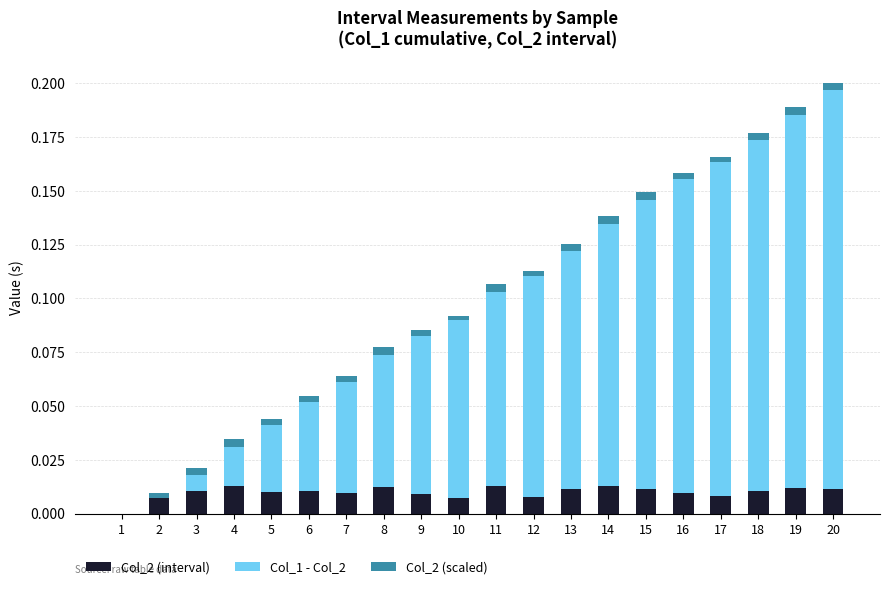

Does the chart contain stacked bars?

Yes